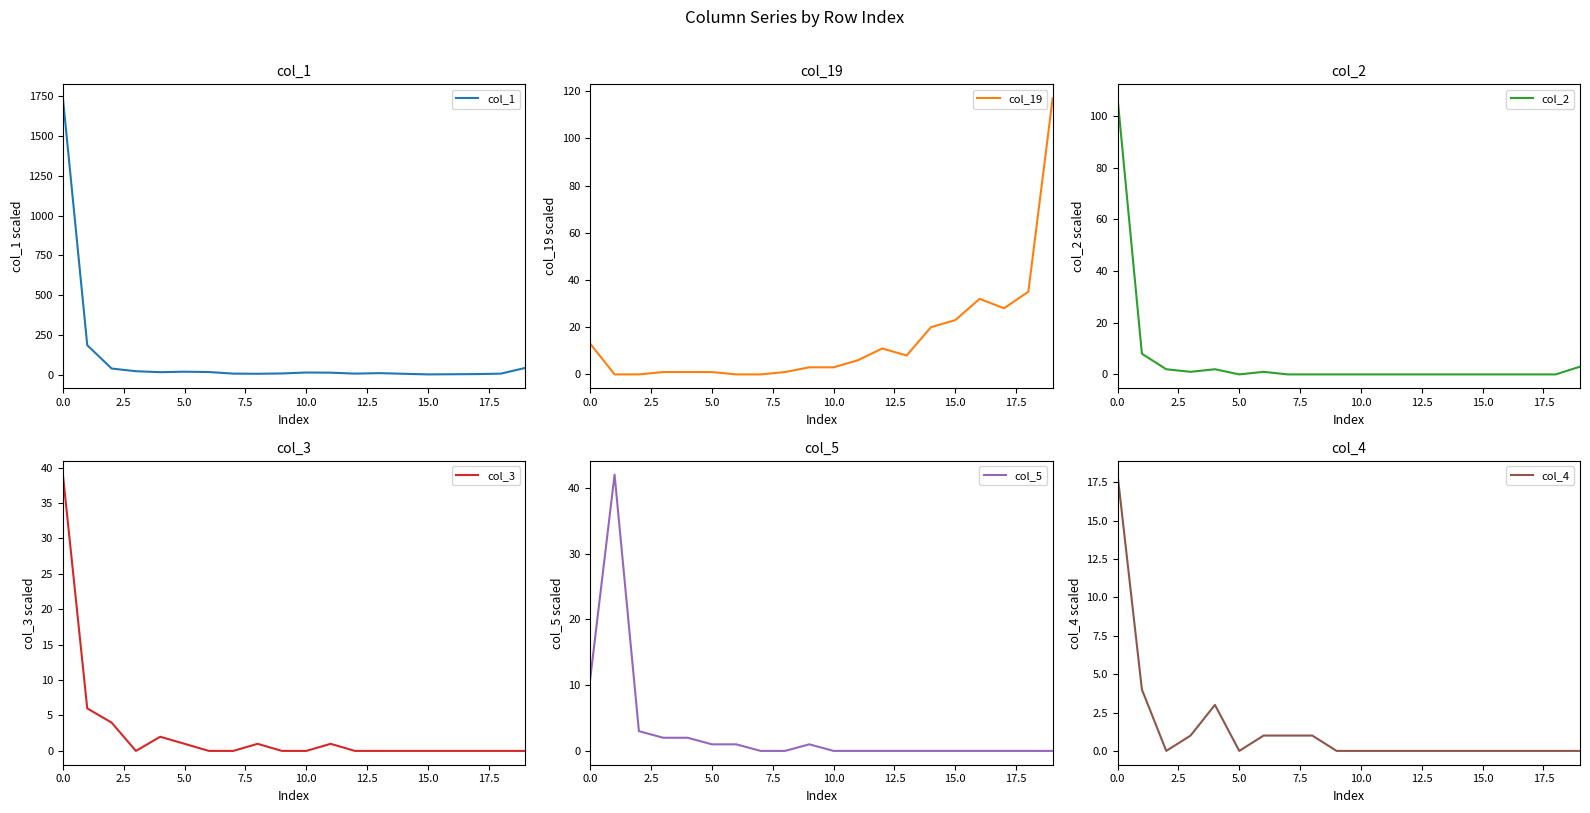

Is this an area chart (filled region under the line)?

No